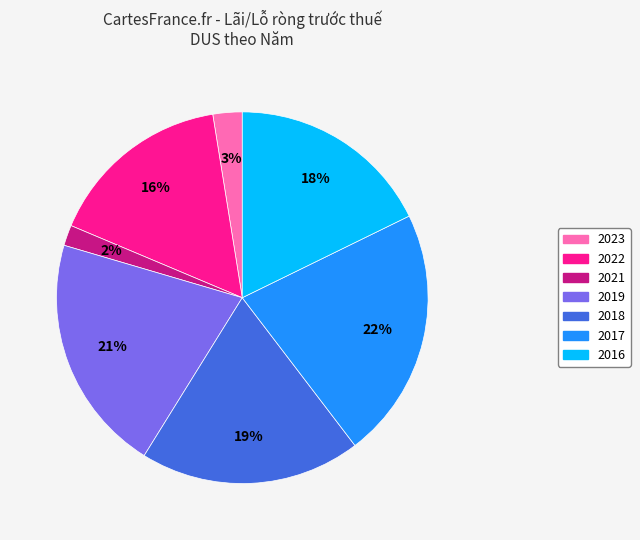

How many slices are in this pie chart?

7